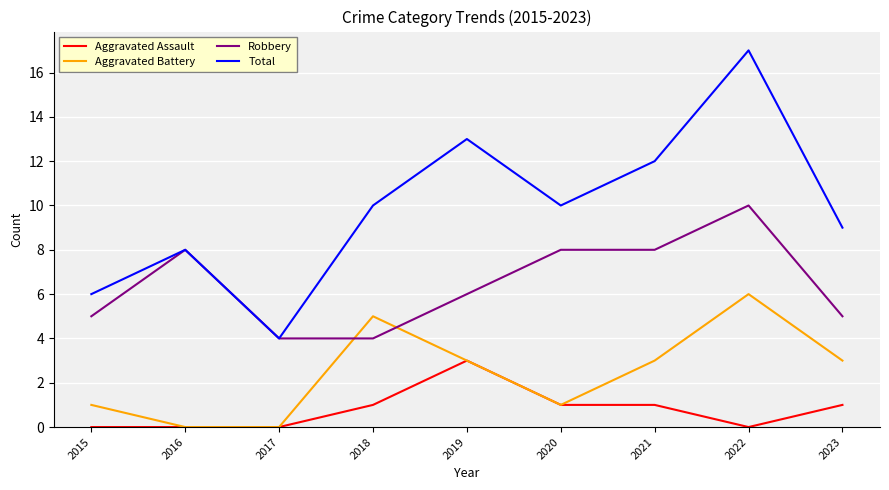

How many lines are shown in the chart?

4